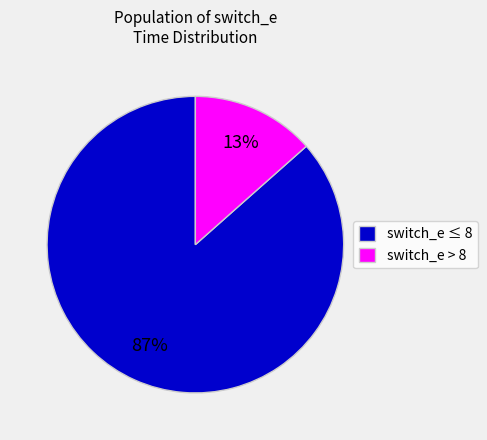

To the nearest percent, what portion does switch_e > 8 represent?

13%